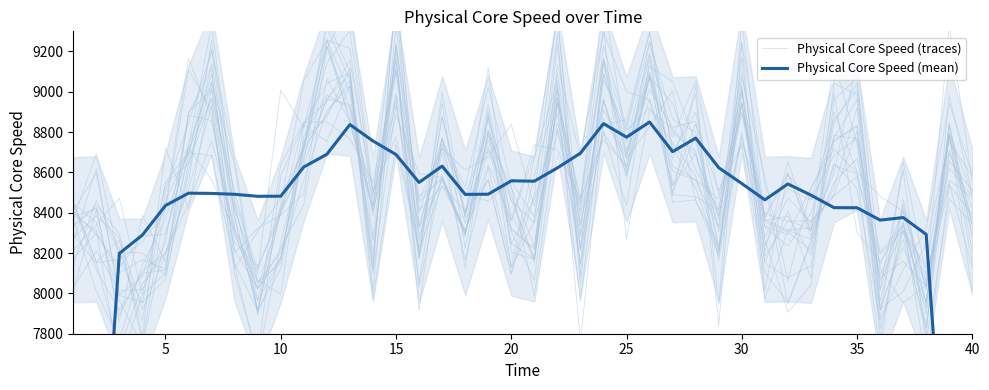

How many interior local valleys does the Physical Core Speed (traces) series have?

14